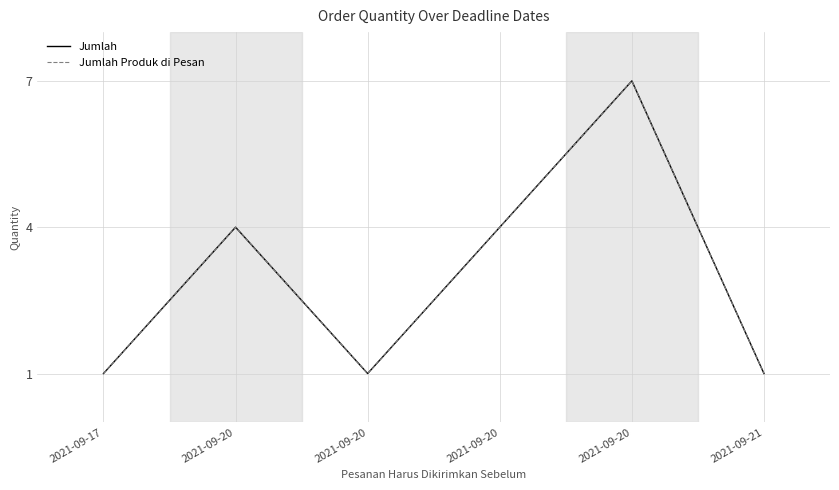

Rank the series by their maximum value, from highest to lowest.

Jumlah, Jumlah Produk di Pesan